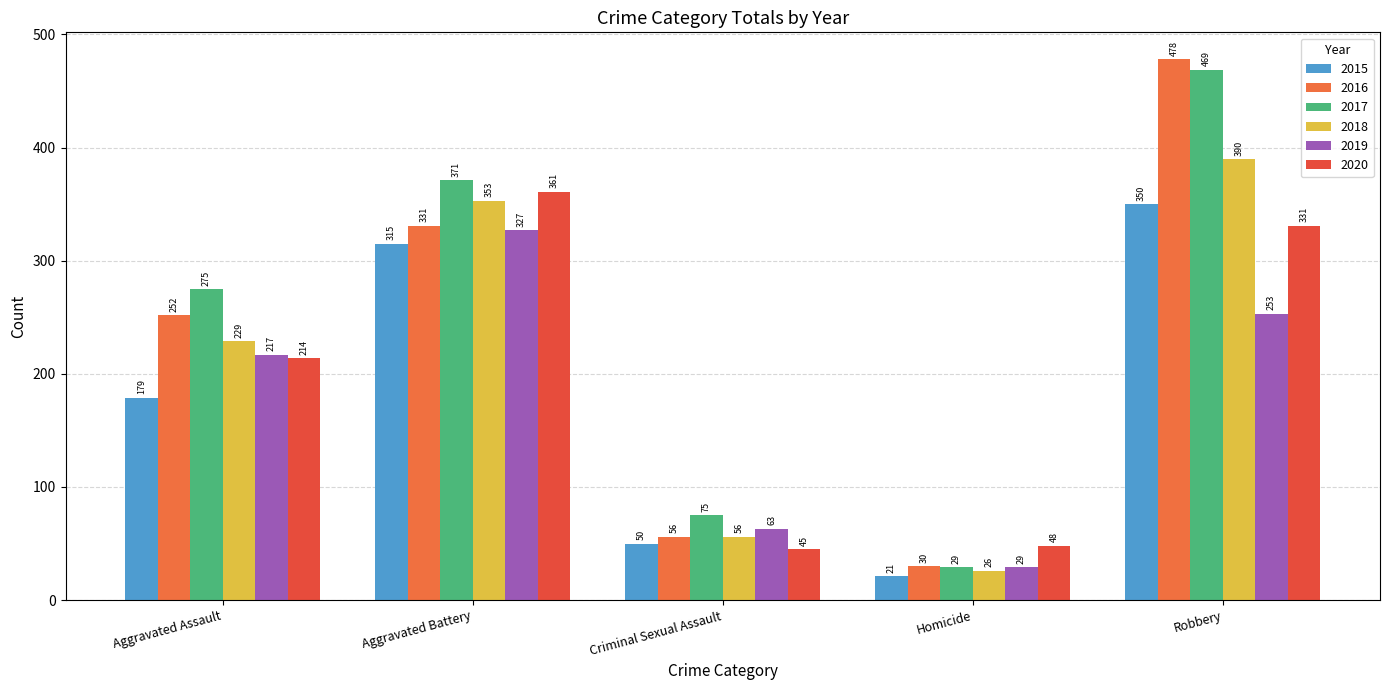

How many bars are there in each group?

6